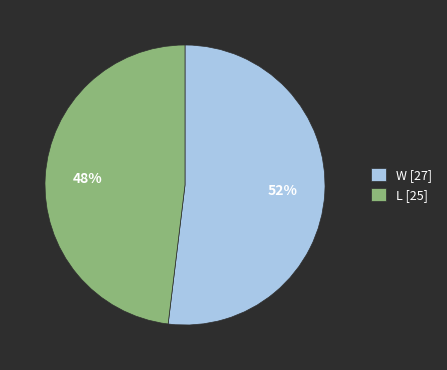

True or false: L accounts for 48% of the total.

True